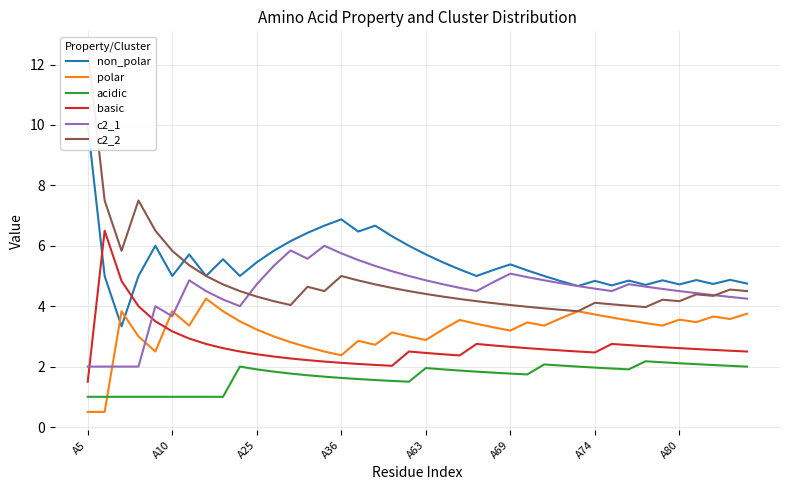

Is this an area chart (filled region under the line)?

No